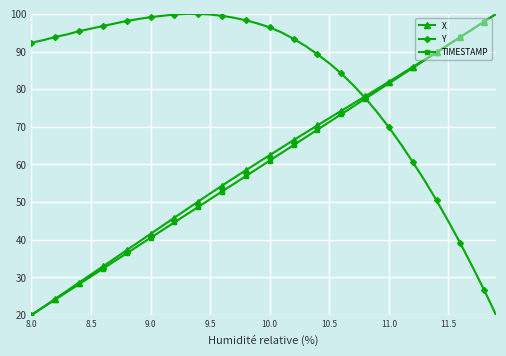

What is the value of the Y point at the 17th from the left?

99.5